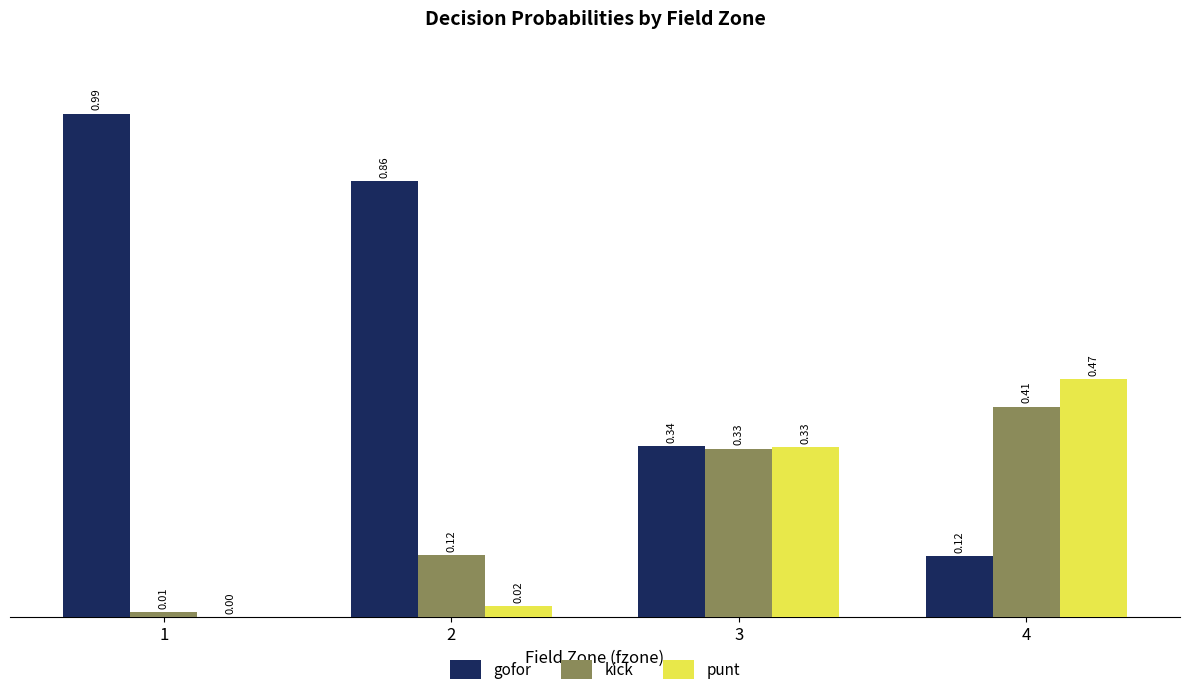

Is the value of kick at 1 greater than the value of punt at 4?

No